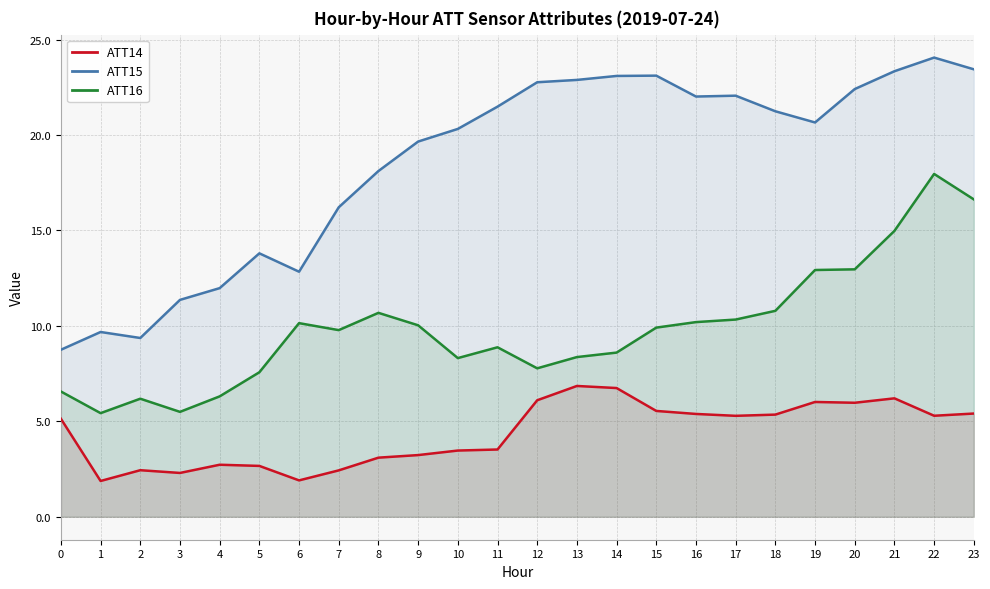

True or false: ATT14 has more than 0 points higher than both neighbors.

True